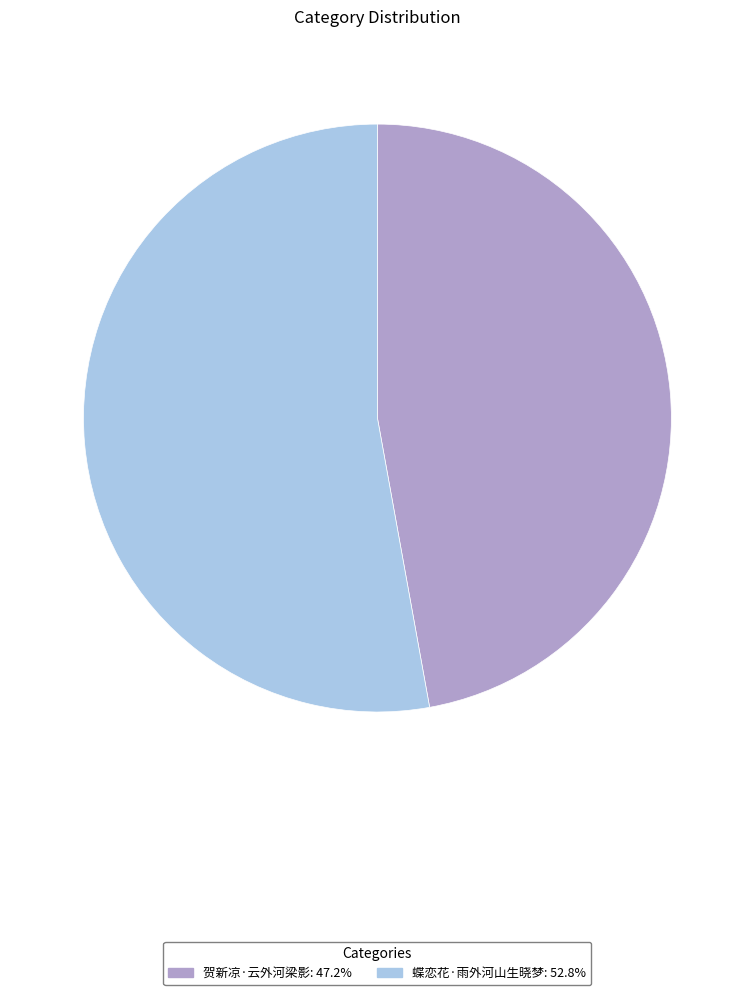

Rank the categories by value from highest to lowest.

蝶恋花·雨外河山生晓梦, 贺新凉·云外河梁影